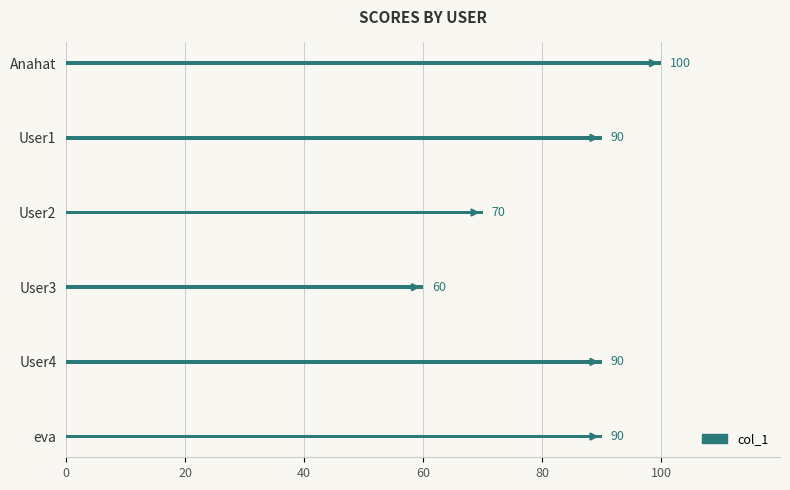

Which label corresponds to the smallest value in the chart?

User3